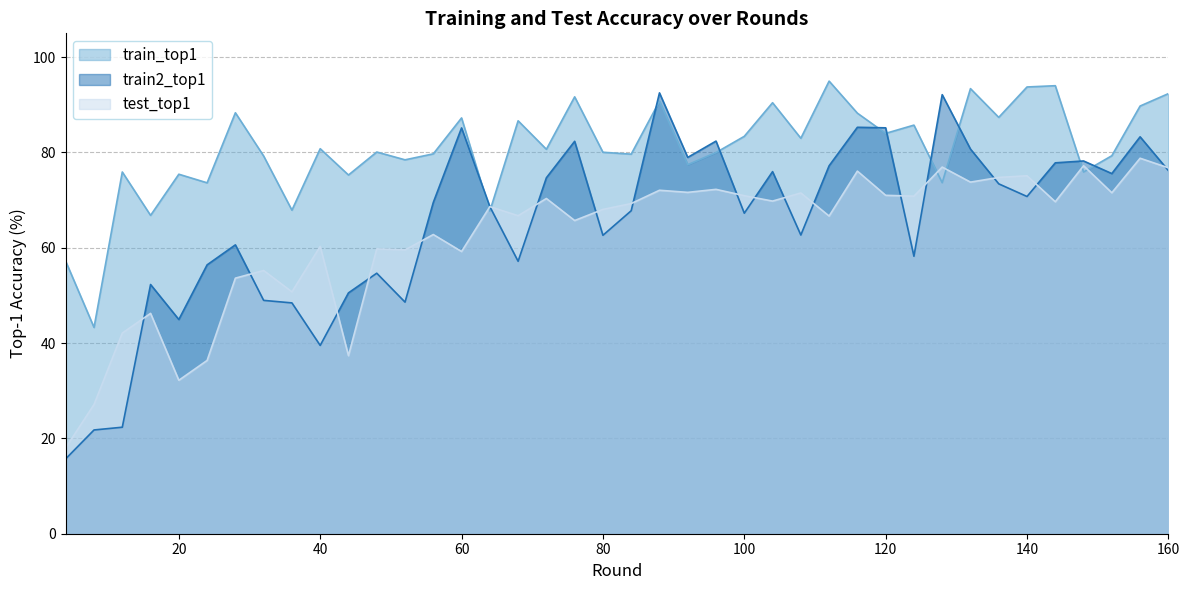

The value of test_top1 at 148 is 77.2. True or false?

True